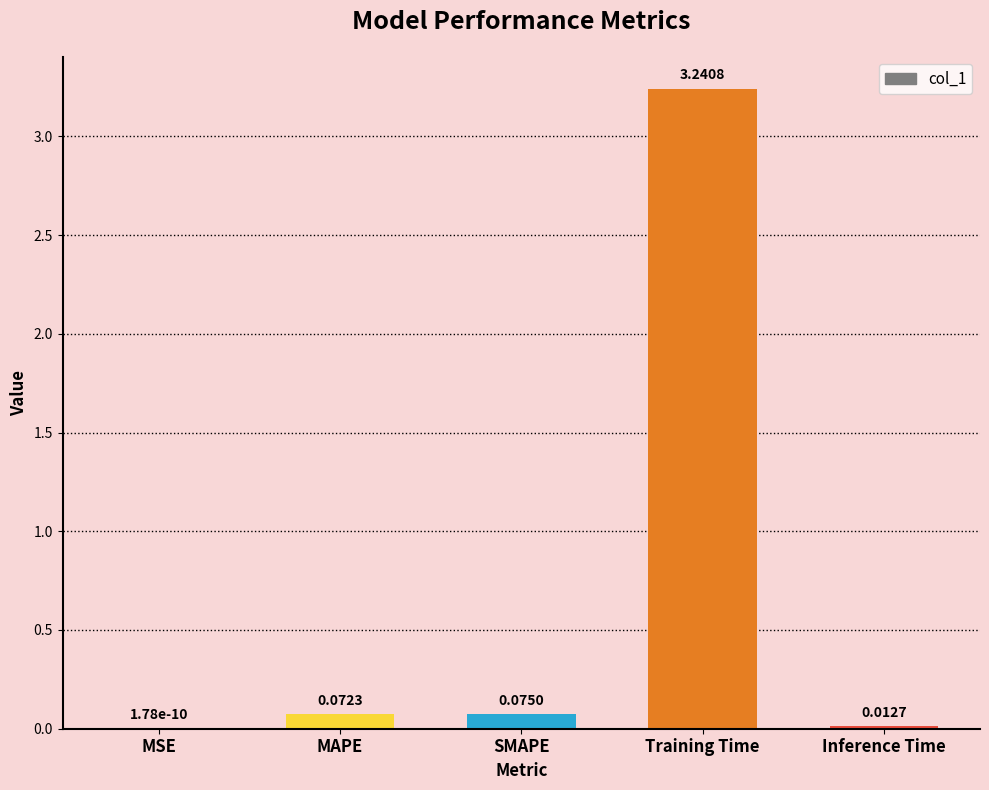

Where is the data nearest to the value 1?

SMAPE